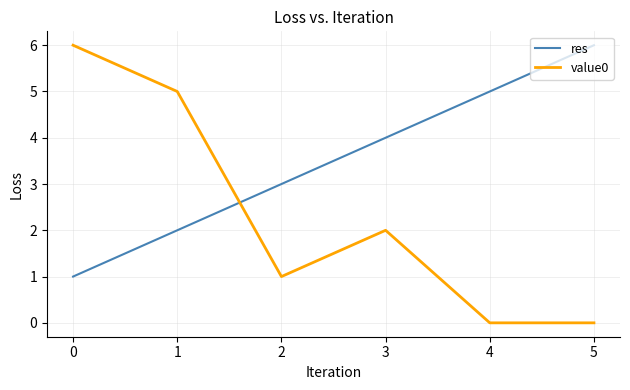

Read the value0 value at 0.

6